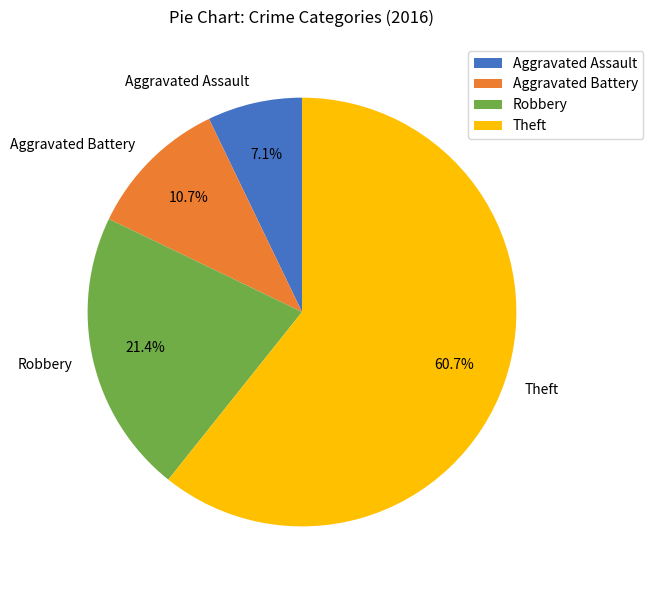

Count the number of slices in the pie.

4